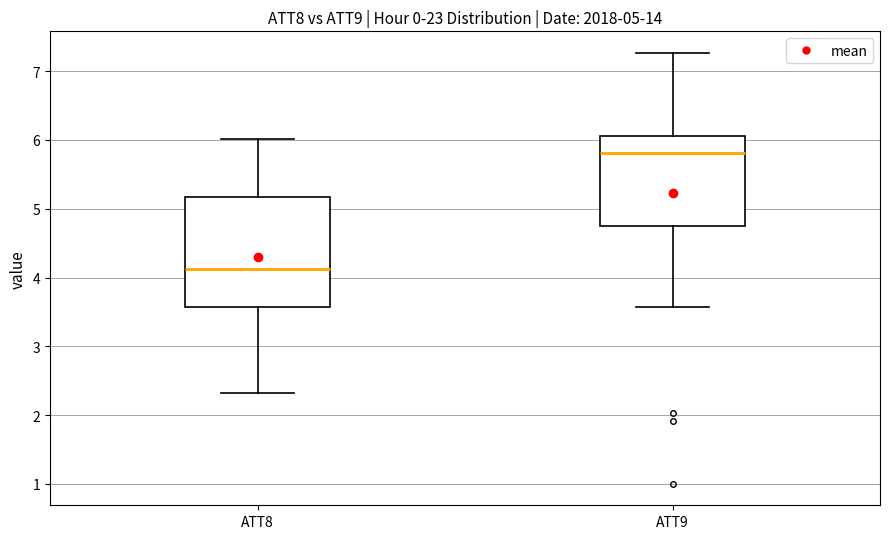

Which box's median line is the lowest?

ATT8